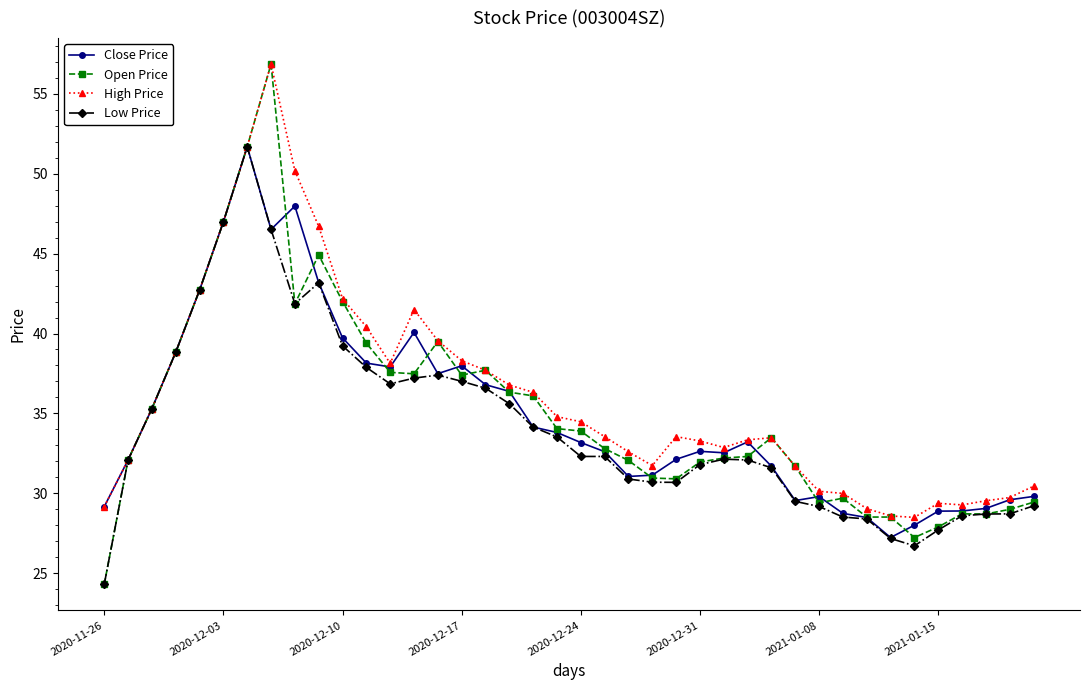

What is the minimum value for Close Price?

27.2